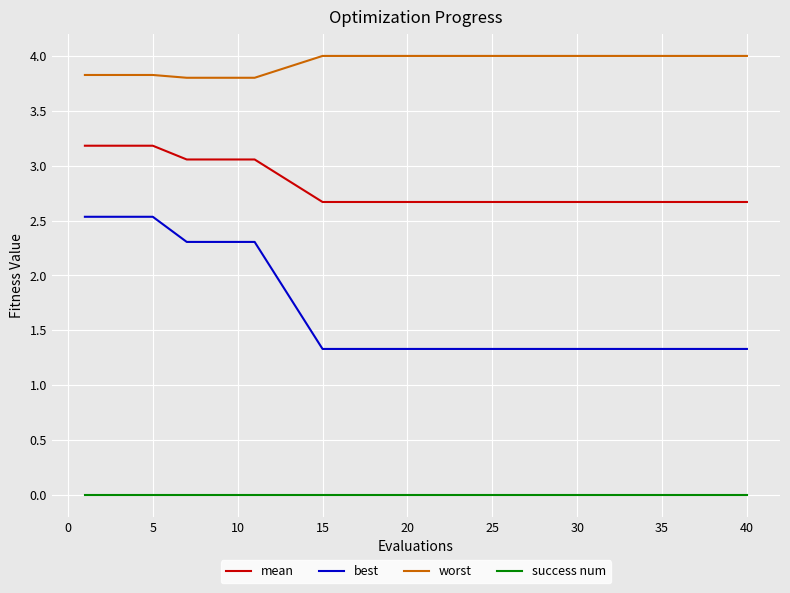

Which series has the largest total across all categories?

worst